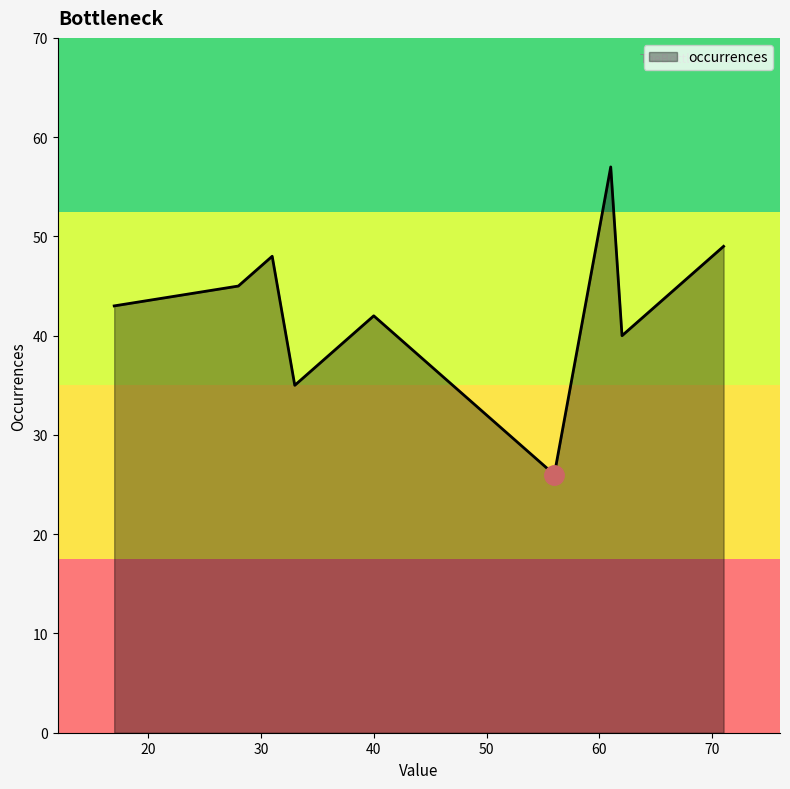

What is the difference between the maximum and minimum values?

31